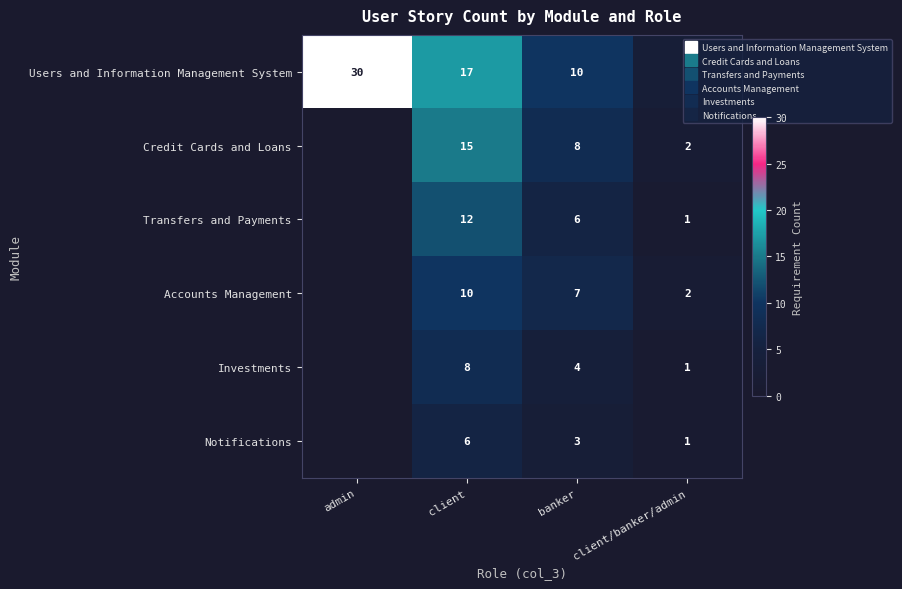

How many distinct data groups are displayed?

6